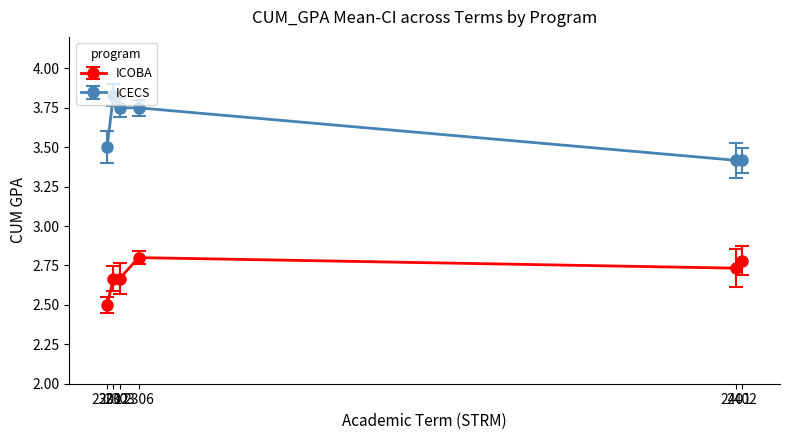

At how many categories does at least one series exceed 3?

6